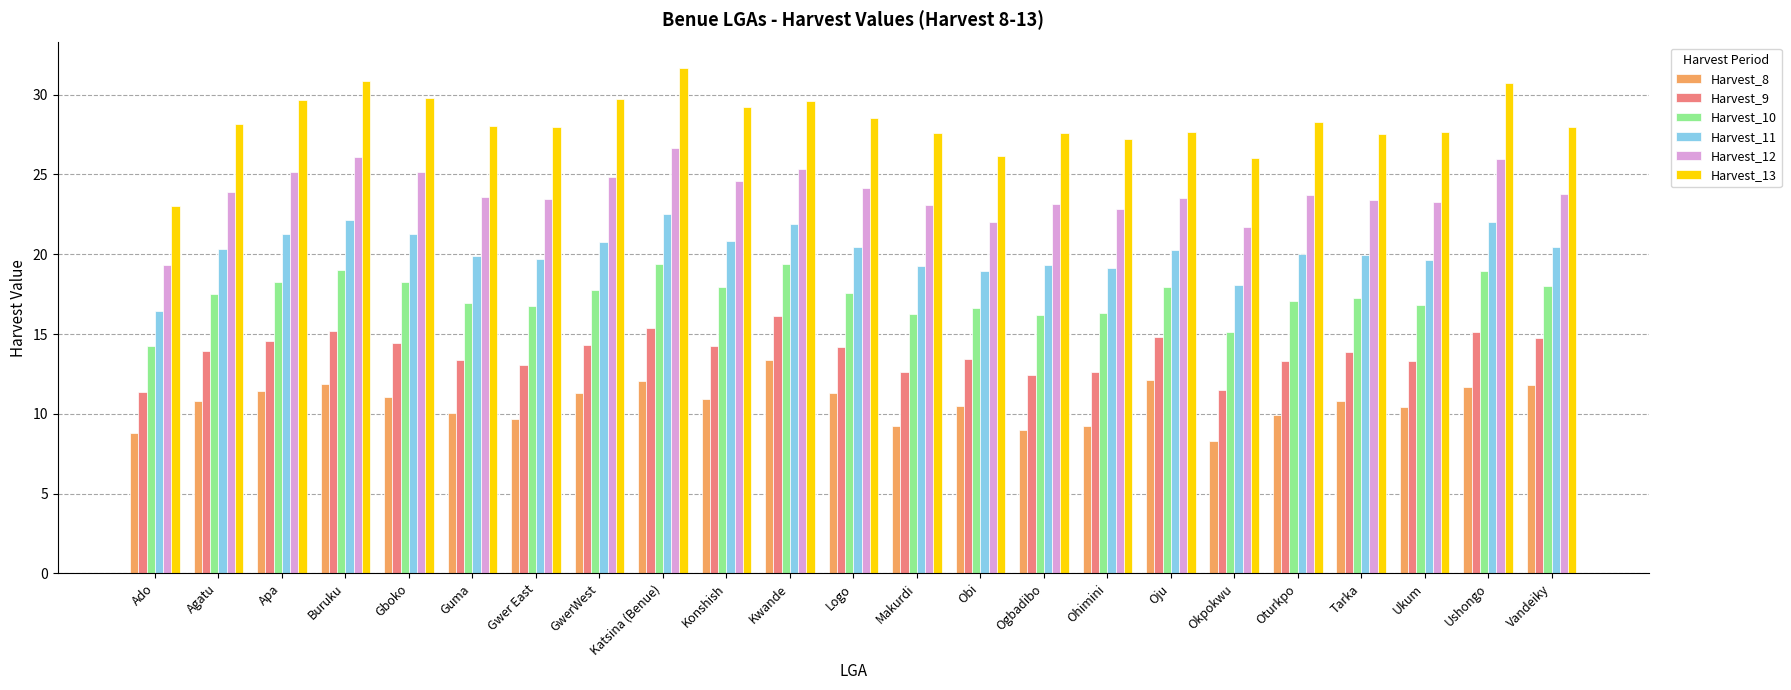

Which series has the largest range (max minus min)?

Harvest_13